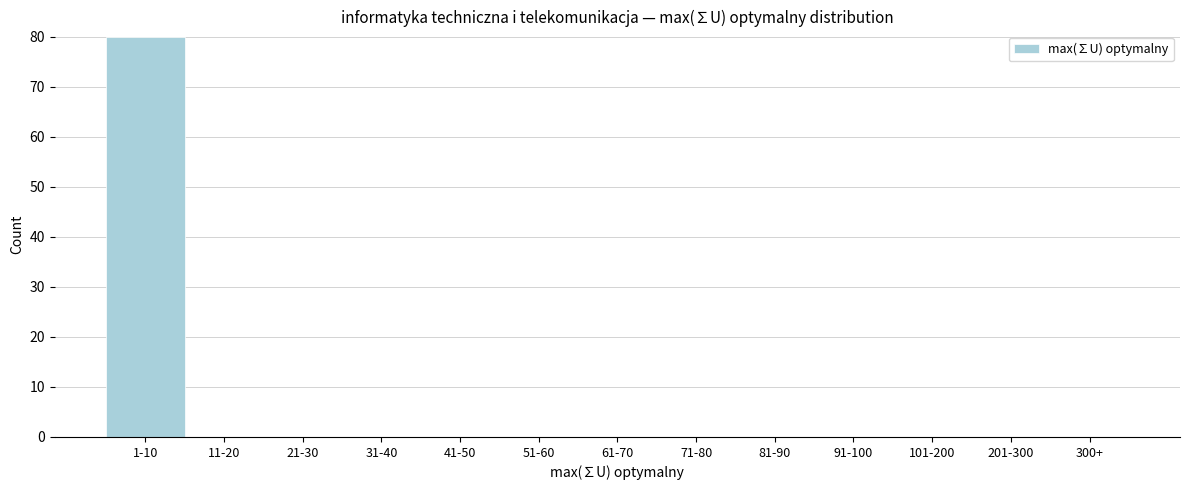

Reading left to right, extract all data points from this chart.

1-10=80	11-20=0	21-30=0	31-40=0	41-50=0	51-60=0	61-70=0	71-80=0	81-90=0	91-100=0	101-200=0	201-300=0	300+=0